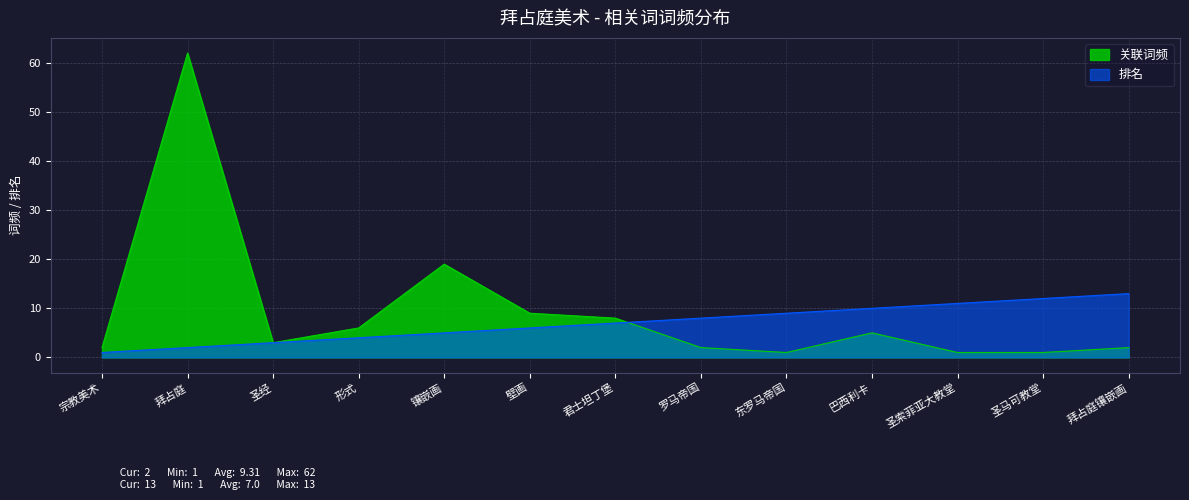

Which series has the largest total across all categories?

关联词频